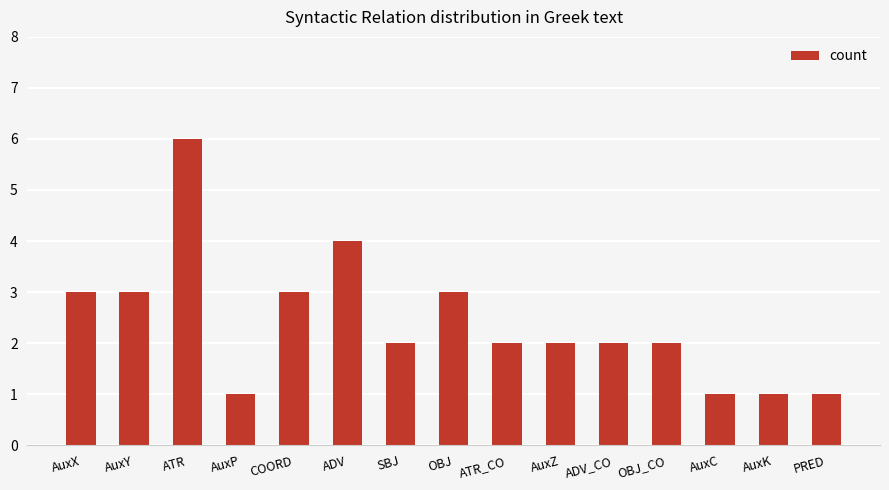

Approximately how many times larger is the value at AuxC compared to OBJ?

0.3